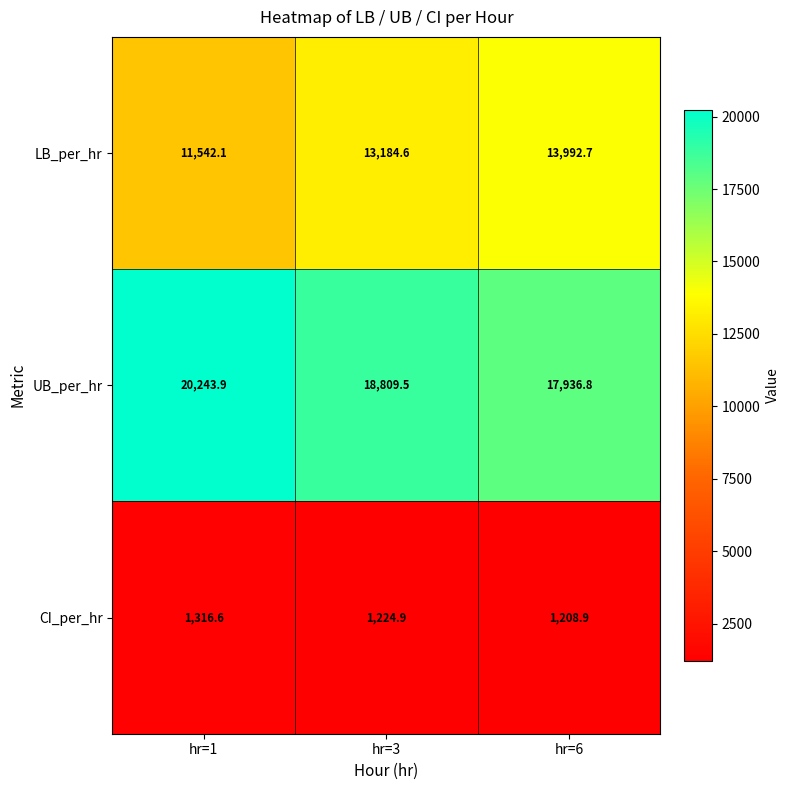

How many series are shown in this chart?

3